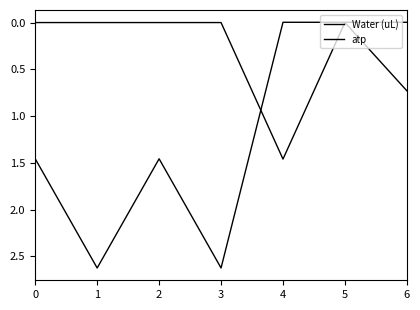

Is this an area chart (filled region under the line)?

No